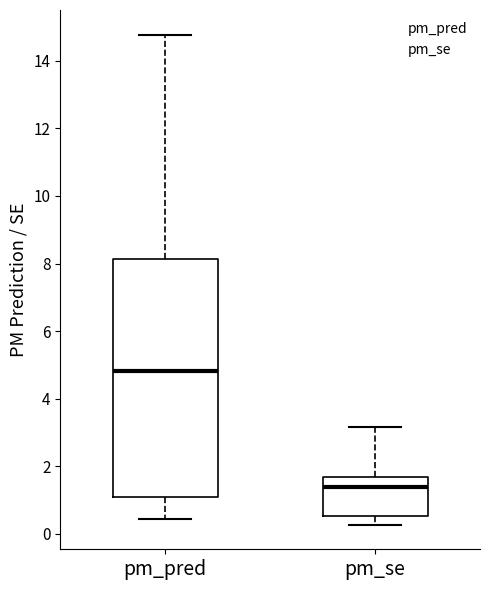

Reading left to right, read every box against the y-axis: the position of its median line, the range the box covers, and the ends of its whiskers. The values are not printed on the chart, so give them approximately, as read against the axis.

pm_pred: median 4.8, box 1.0 to 8.2, whiskers 0.4 to 14.8
pm_se: median 1.4, box 0.6 to 1.6, whiskers 0.2 to 3.2